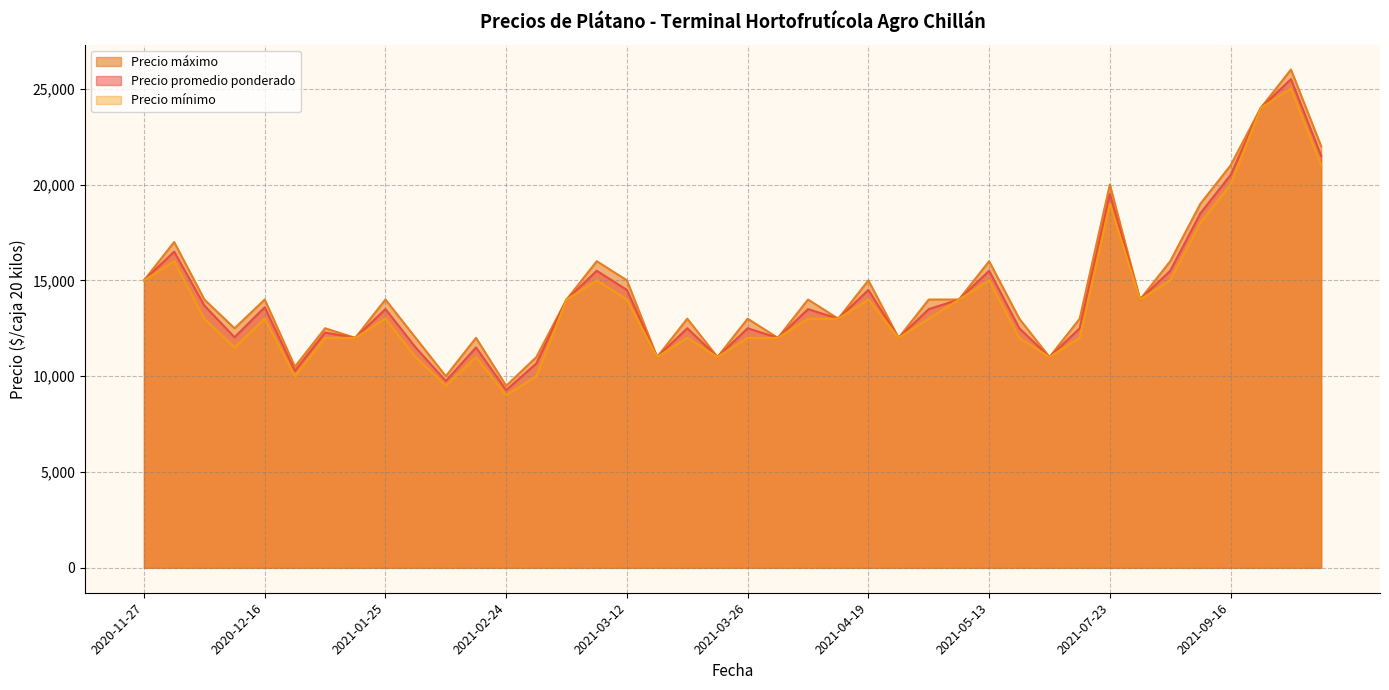

True or false: Precio máximo and Precio mínimo cross at least once.

False